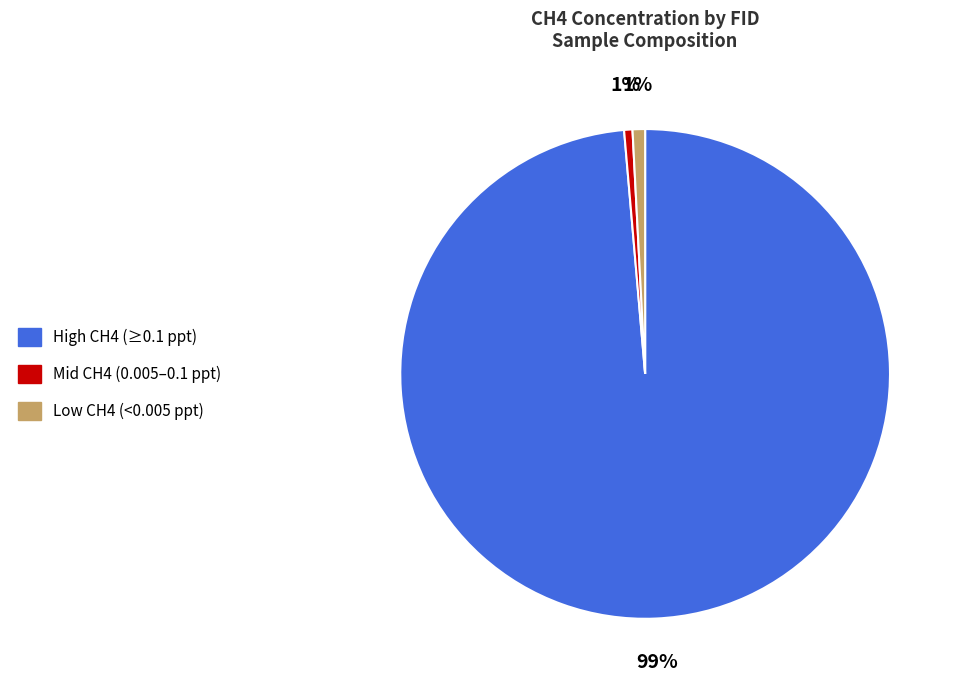

To the nearest percent, what is the average slice percentage?

33%